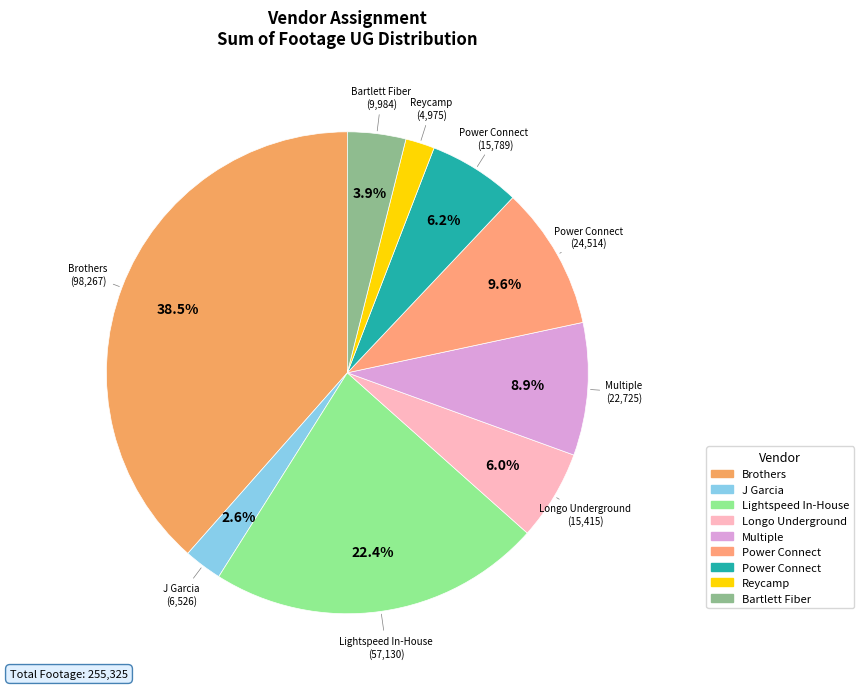

Count the number of slices in the pie.

9